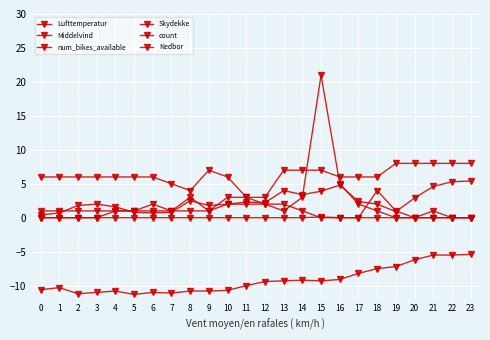

Which has a higher value, 10 or 4?

10